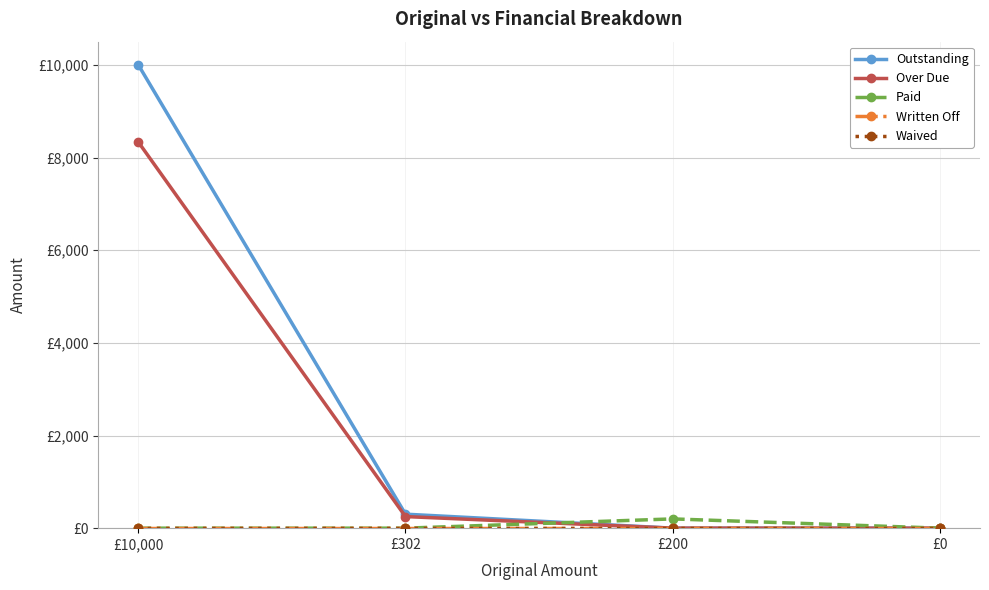

List the series in order of their peak value, highest first.

Outstanding, Over Due, Paid, Written Off, Waived